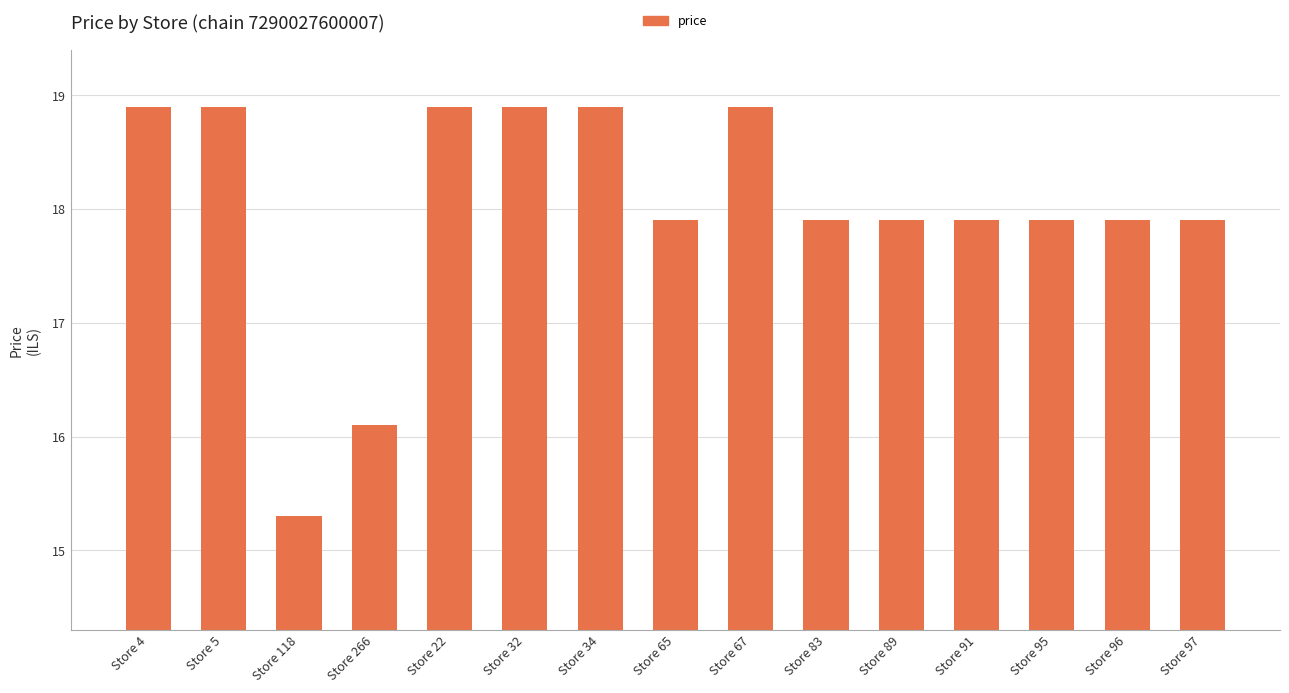

What is the label of the 12th bar from the right?

Store 266